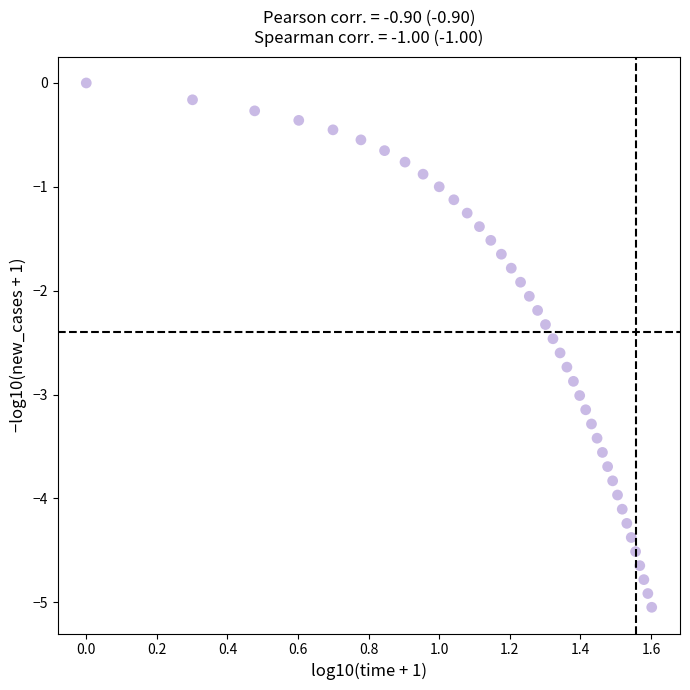

What is the range of Y values (max minus min)?

5.0